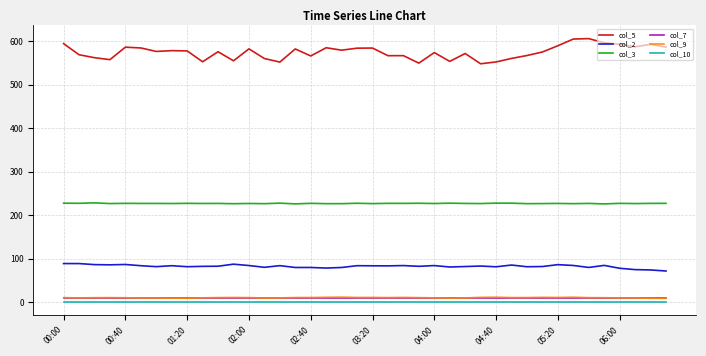

True or false: col_3 and col_9 cross at least once.

False